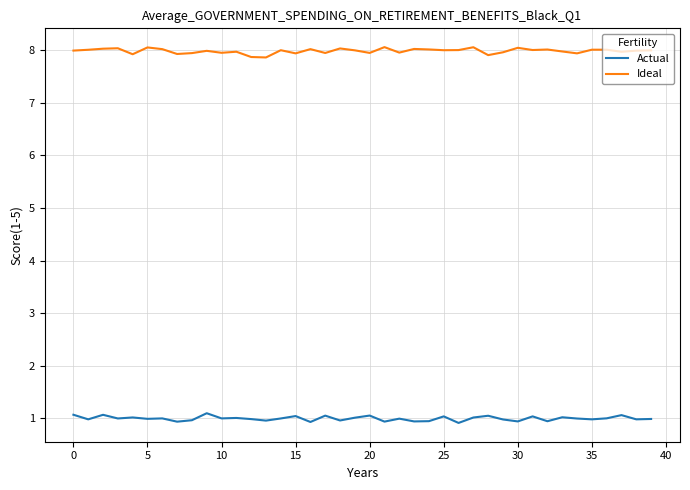

List the series in order of their peak value, lowest first.

Actual, Ideal